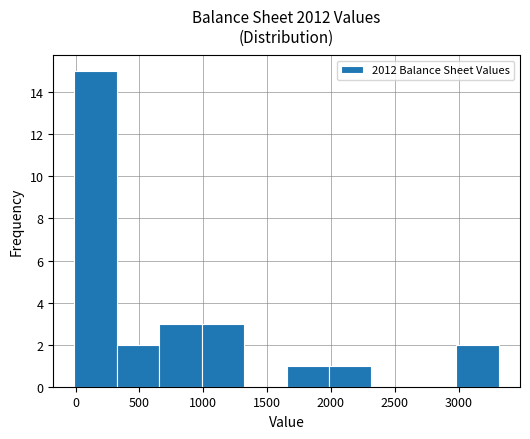

Reading left to right, list every bar in this chart as the range it spans on the x-axis followed by its height. Neither the bar edges nor the heights are printed on the chart, so give them approximately, as read against the axes.

0 to 300: 15
300 to 650: 2
650 to 1000: 3
1000 to 1300: 3
1300 to 1650: 0
1650 to 2000: 1
2000 to 2300: 1
2300 to 2650: 0
2650 to 3000: 0
3000 to 3300: 2